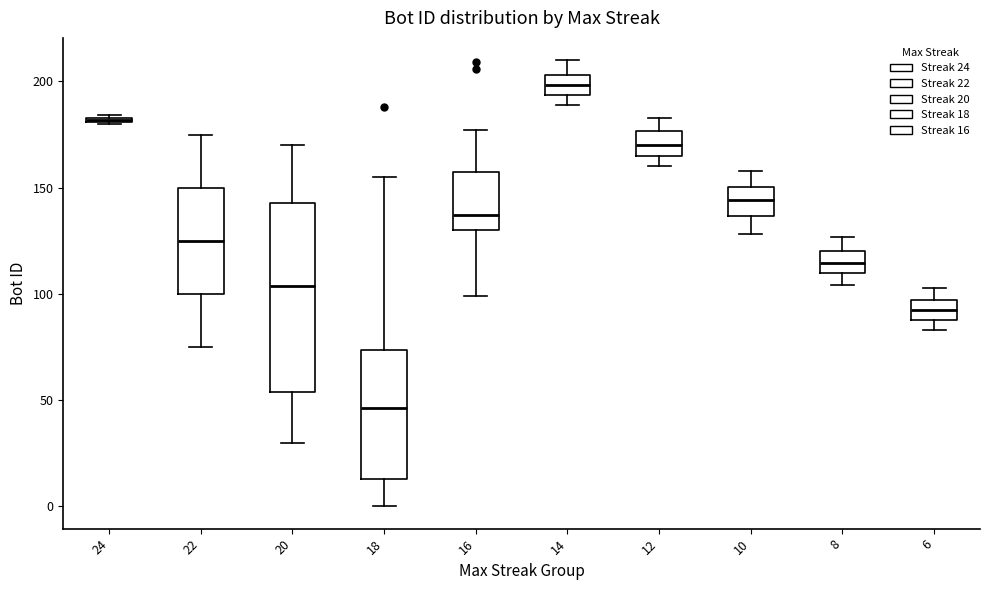

Which box has the lowest median line?

18